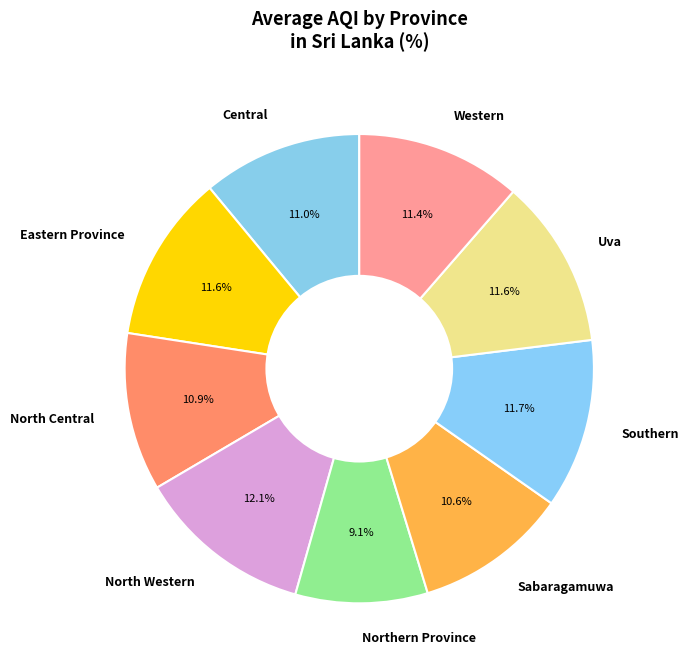

Approximately how many times larger is the value at North Central compared to Eastern Province?

0.9